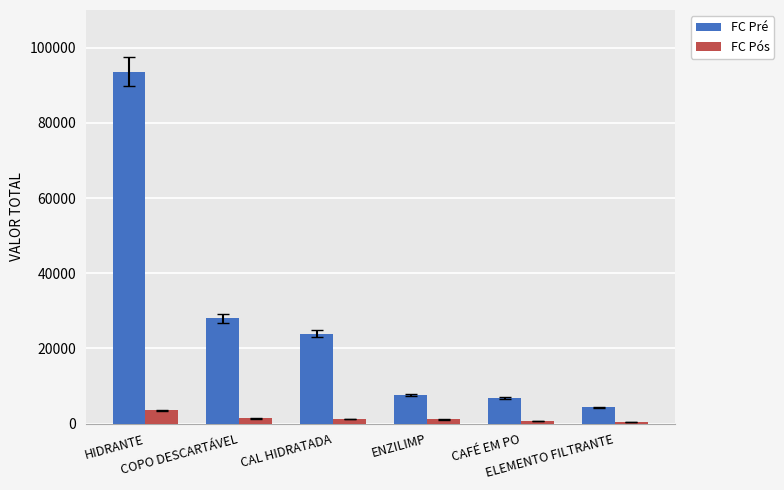

What is the sum of the FC Pós values at ELEMENTO FILTRANTE and HIDRANTE?

4028.3